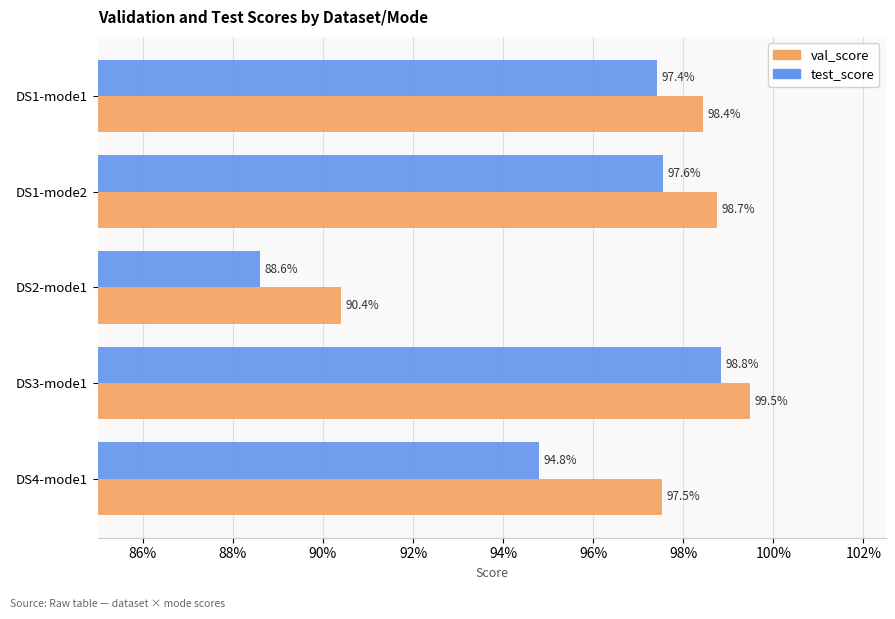

Reading left to right, list all the values displayed in this chart.

val_score: 1.0	1.0	0.9	1.0	1.0
test_score: 1.0	1.0	0.9	1.0	0.9